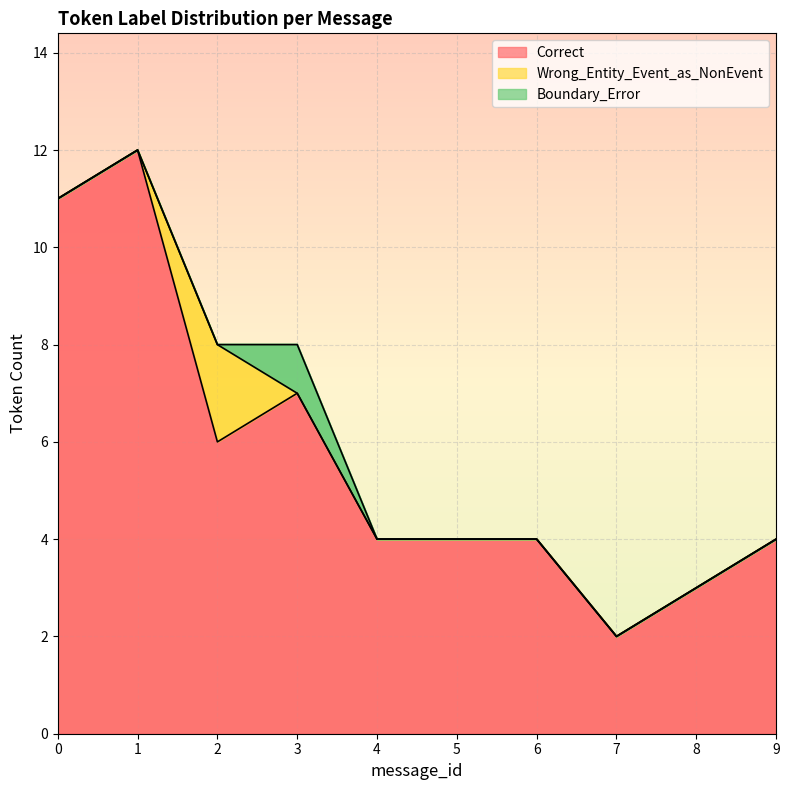

Reading left to right, what are all the values shown in this chart?

Correct: 11	12	6	7	4	4	4	2	3	4
Wrong_Entity_Event_as_NonEvent: 0	0	2	0	0	0	0	0	0	0
Boundary_Error: 0	0	0	1	0	0	0	0	0	0